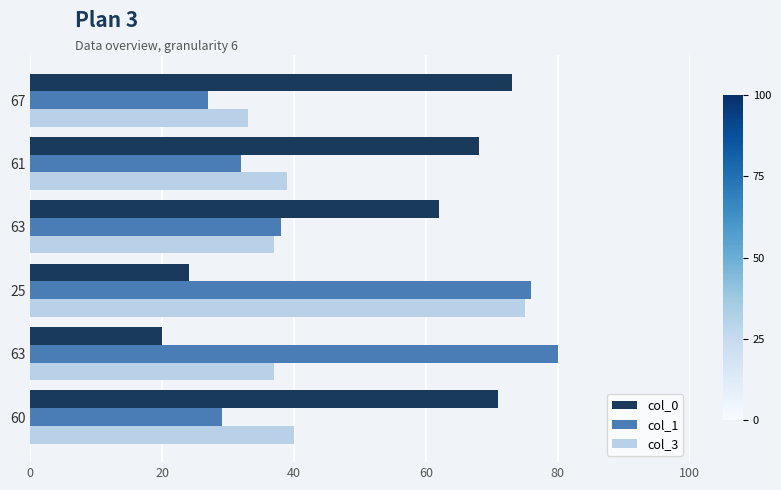

What are all the series names shown in the legend?

col_0, col_1, col_3